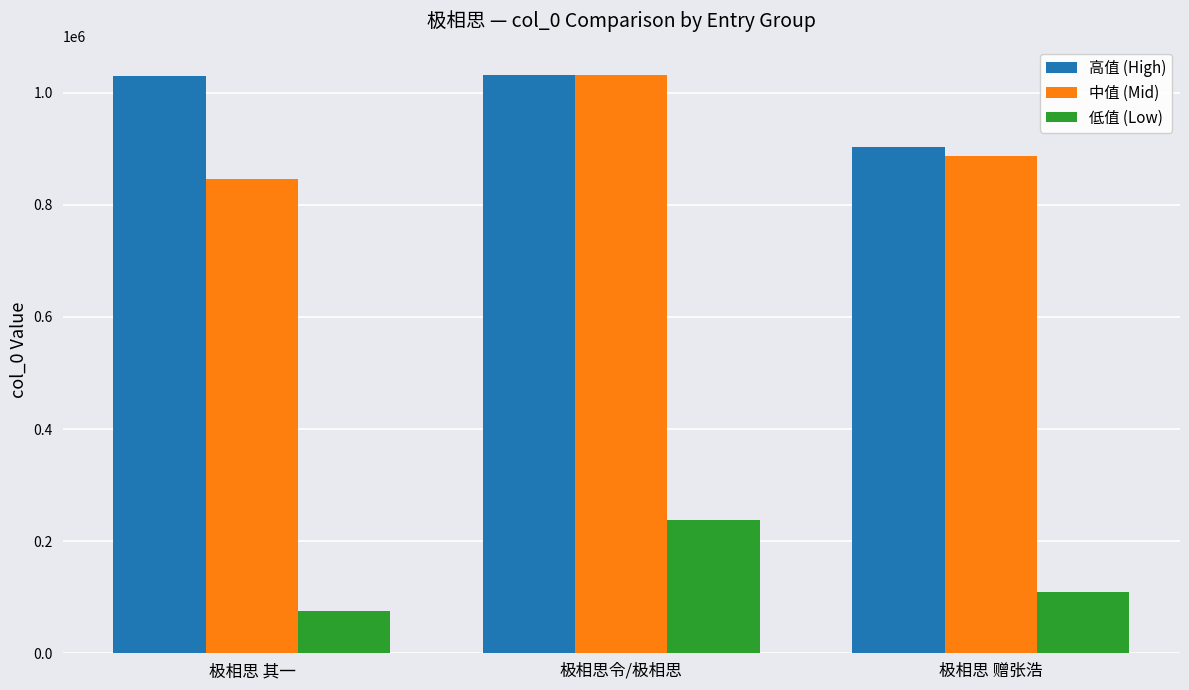

The 低值 (Low) series shows 42770 at 极相思 赠张浩. True or false?

False